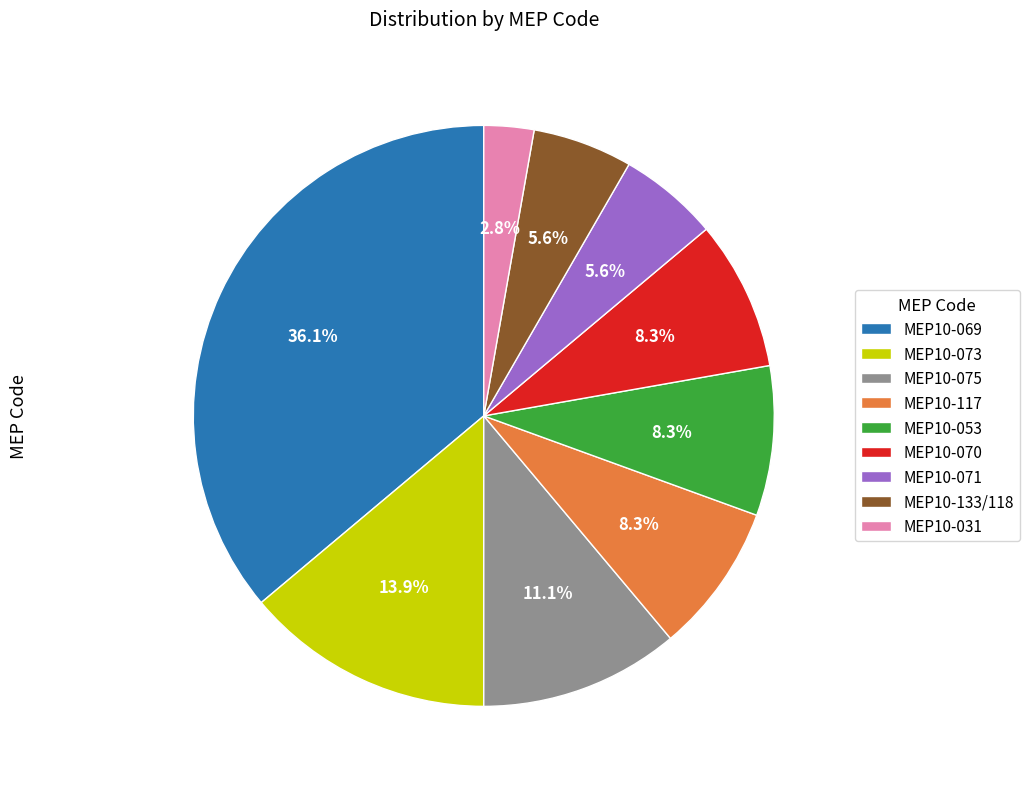

What percentage is the MEP10-053 slice, to the nearest percent?

8%